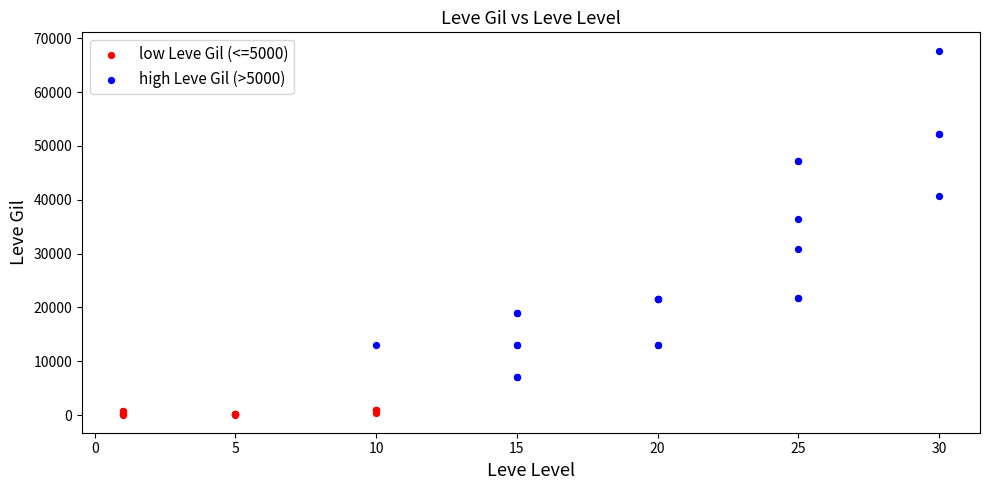

Which series contains the lowest Y value?

low Leve Gil (<=5000)